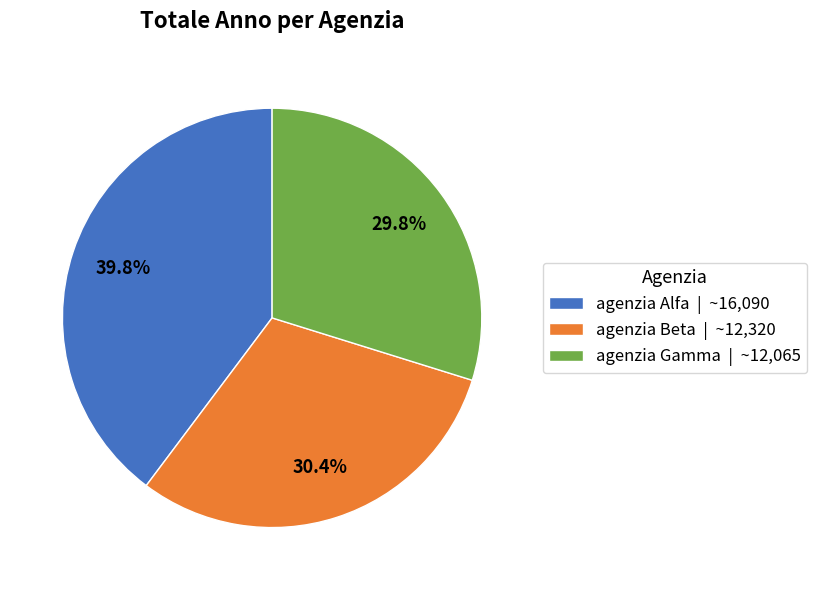

How many slices are in this pie chart?

3